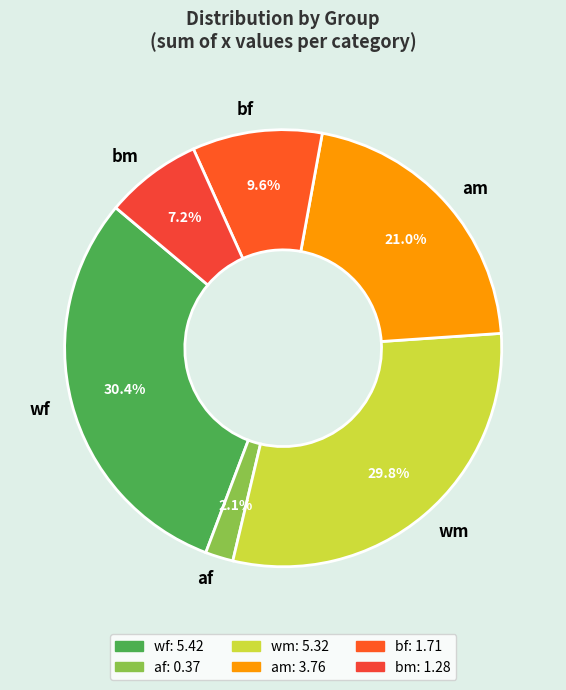

Does bf account for over 50% of the chart?

No